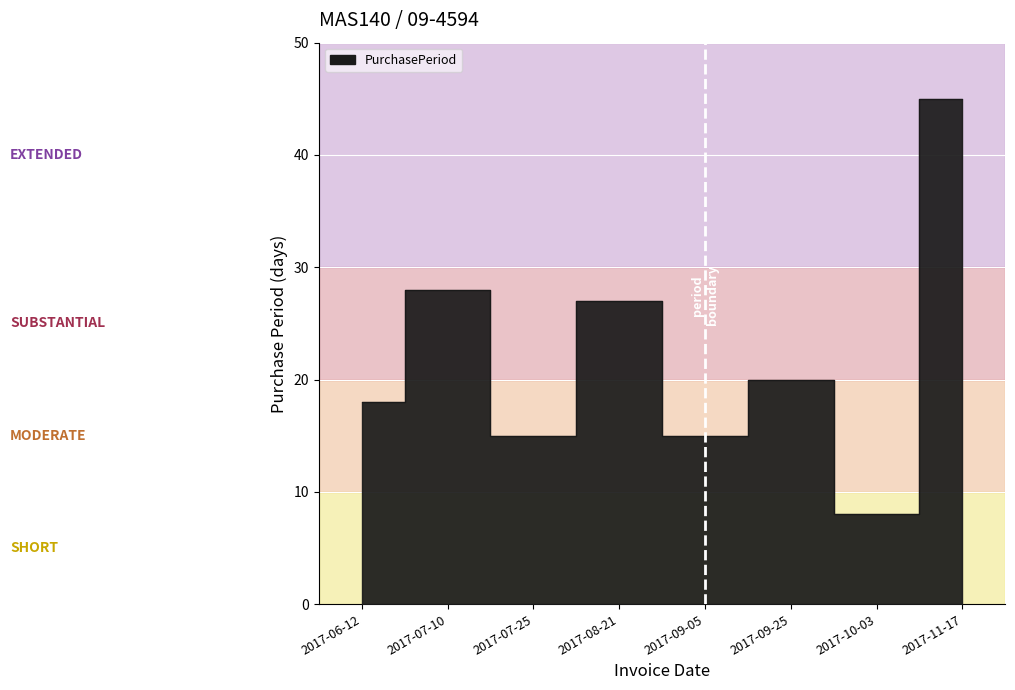

Which has a higher value, 2017-09-05 or 2017-11-17?

2017-11-17